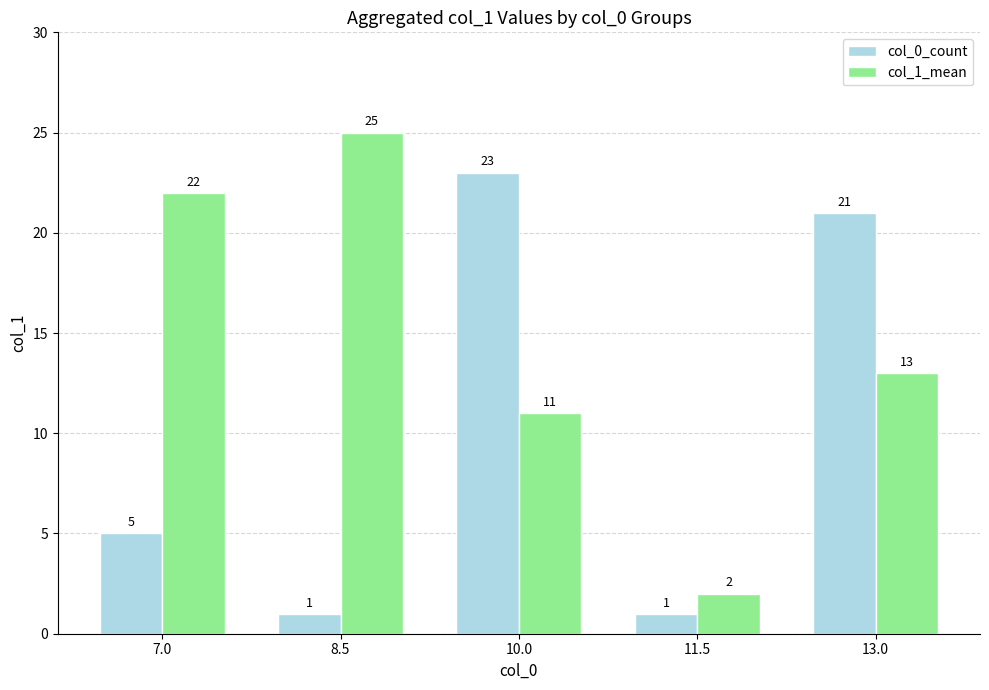

What is the total value across all series at 10.0?

34